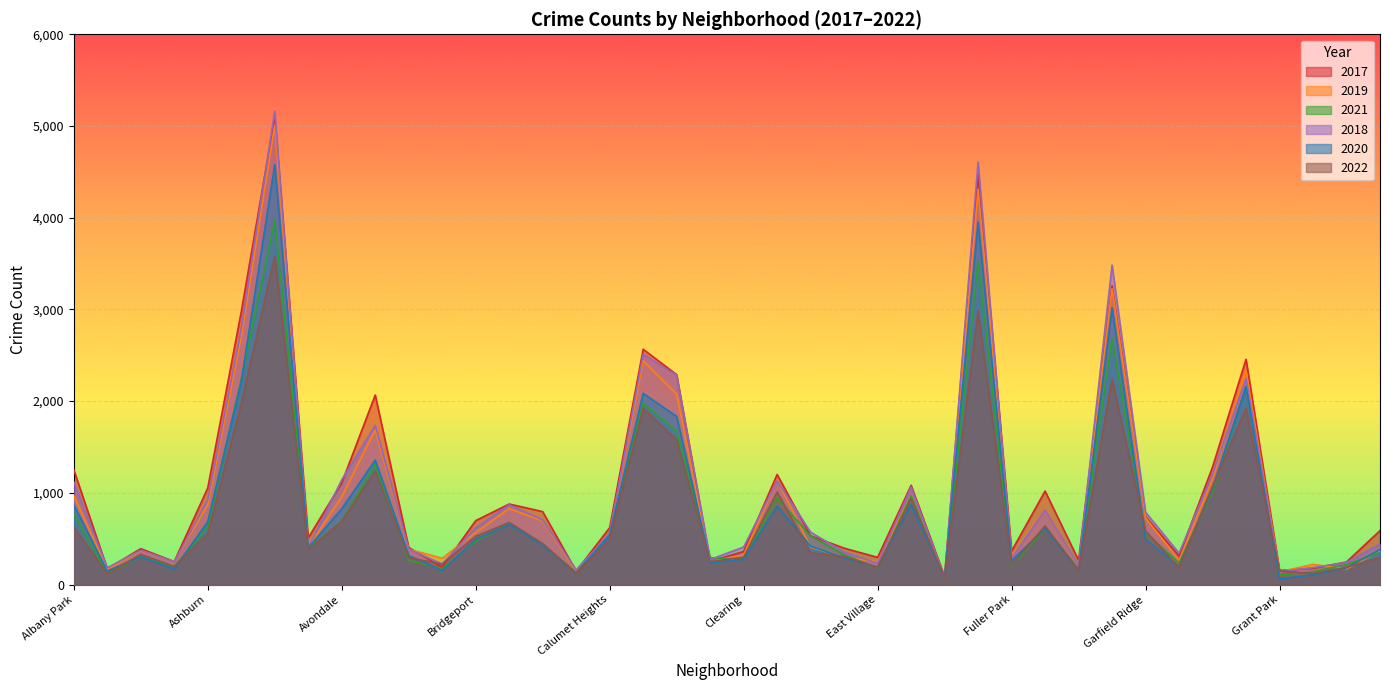

What is the sum of all 2019 values?

39301